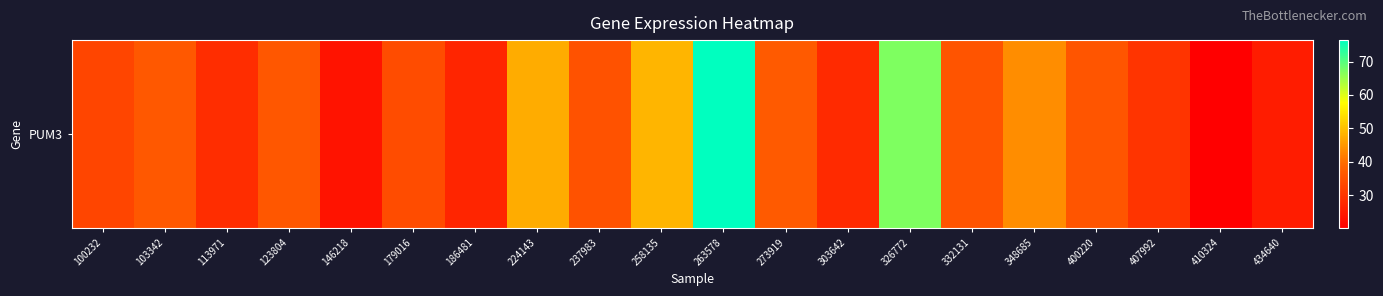

What is the change in value from 186481 to 410324?

-7.0